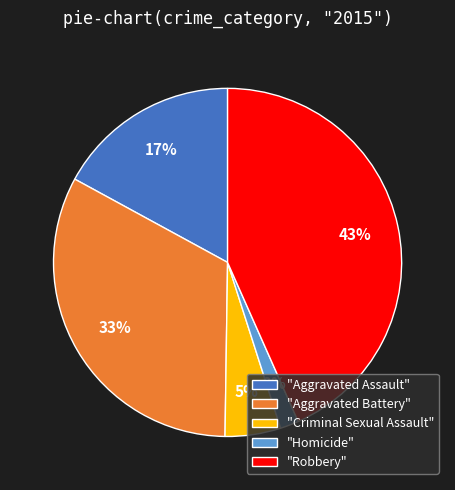

Which category has the biggest portion of the pie?

"Robbery"